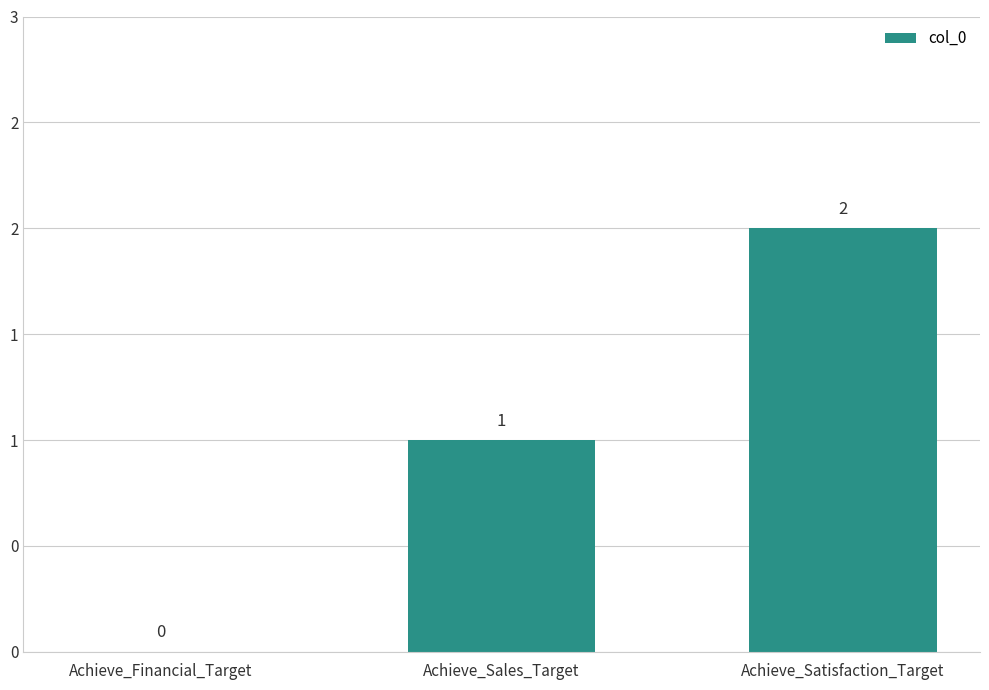

What is the sum of the values at Achieve_Financial_Target and Achieve_Satisfaction_Target?

2